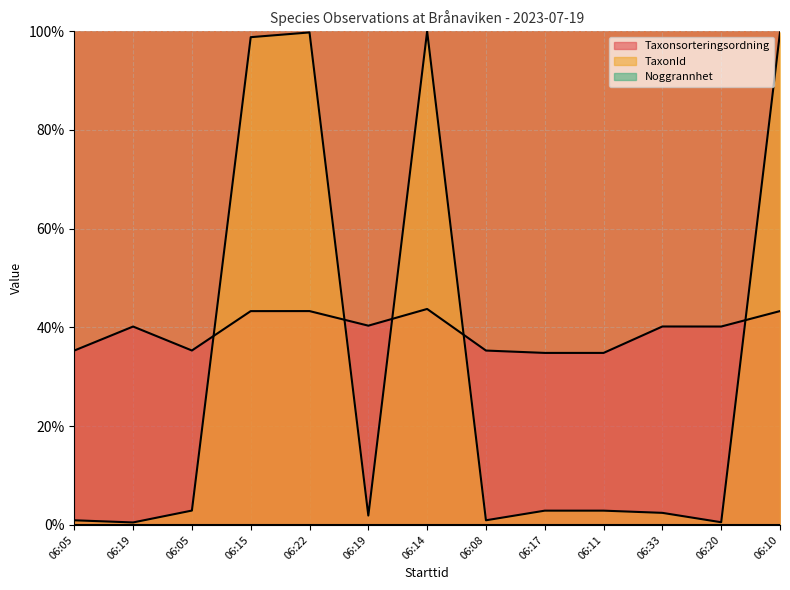

The TaxonId series shows 98.8 at 06:15. True or false?

True